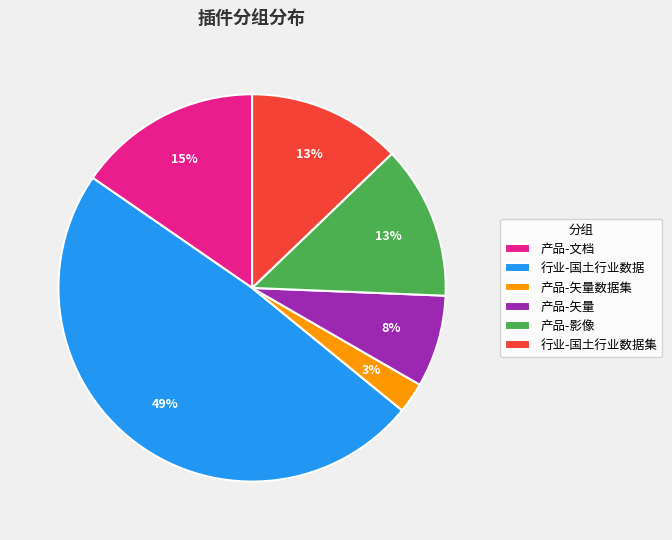

Count the number of slices in the pie.

6